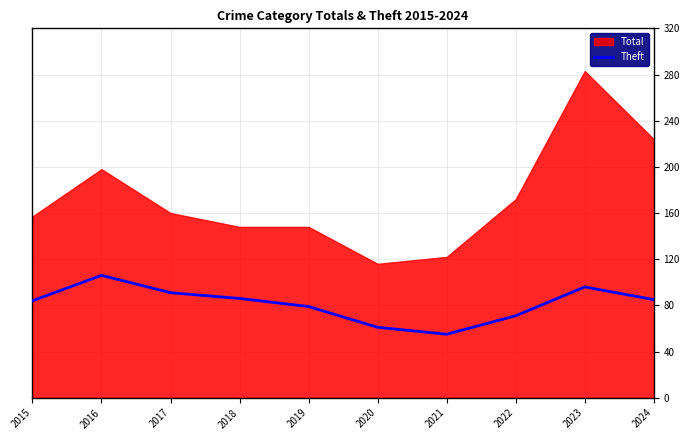

How many interior local peaks (higher than both neighbors) does the data have?

2